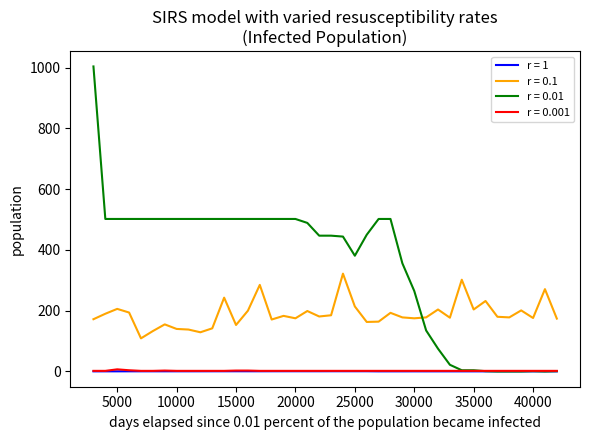

Which series has the widest spread of values?

r = 0.01